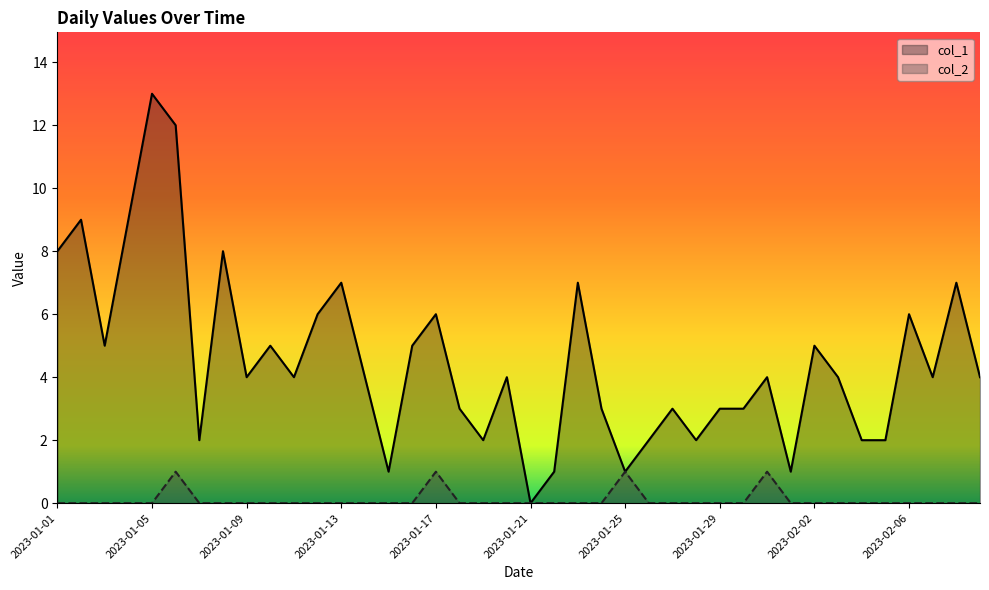

What is the maximum value shown in the chart?

13